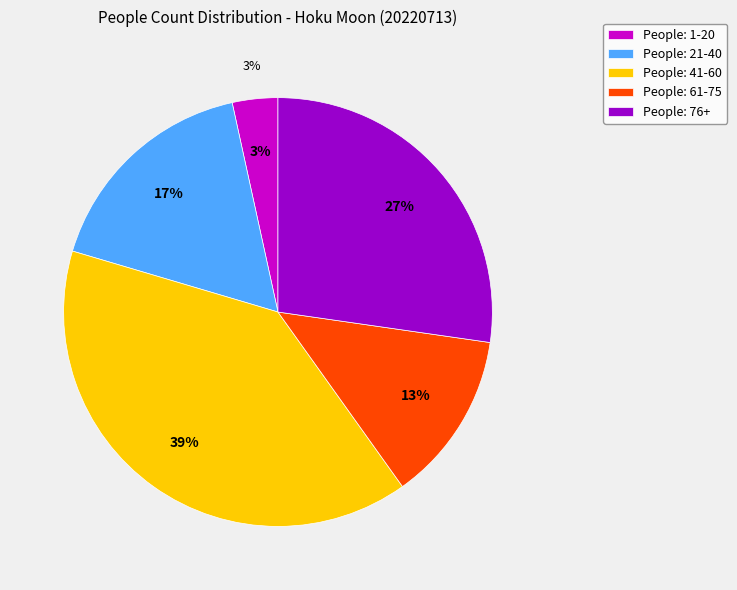

Does any single category account for the majority?

No